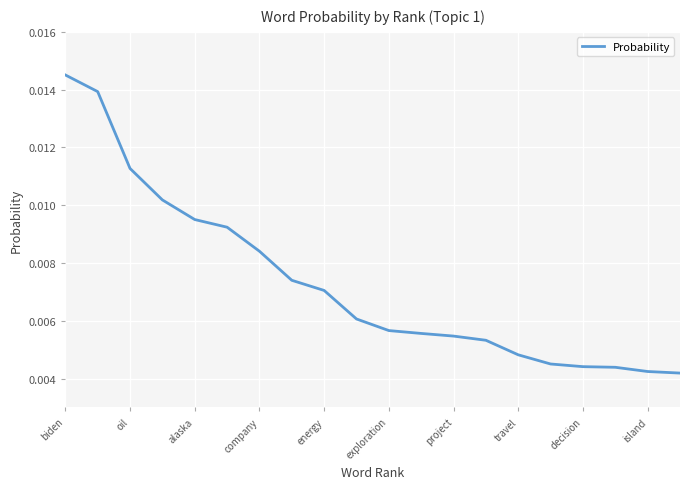

Which has a higher value, project or company?

company